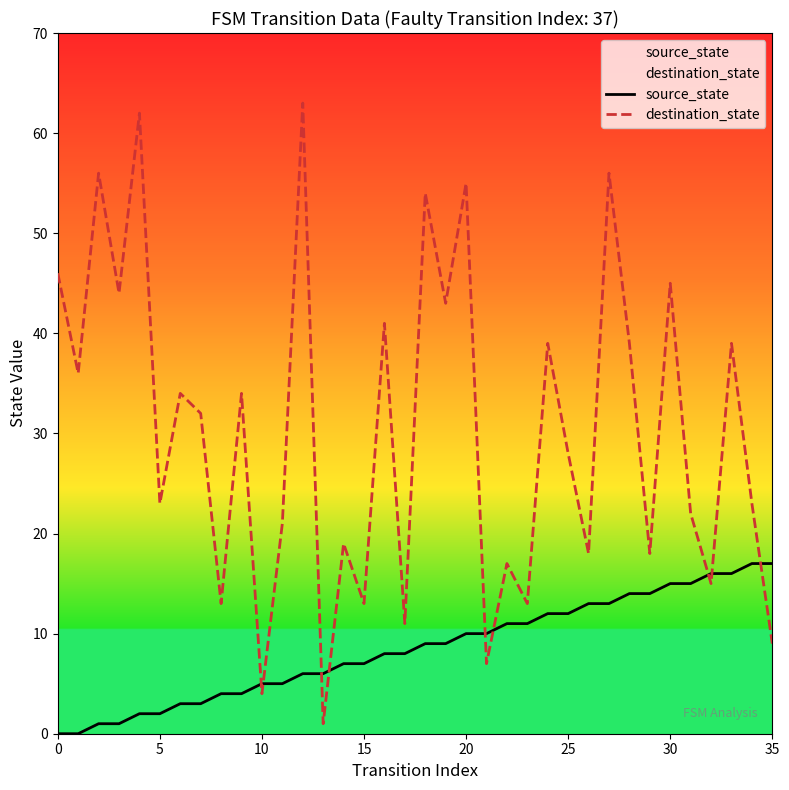

Which series has the largest range (max minus min)?

destination_state